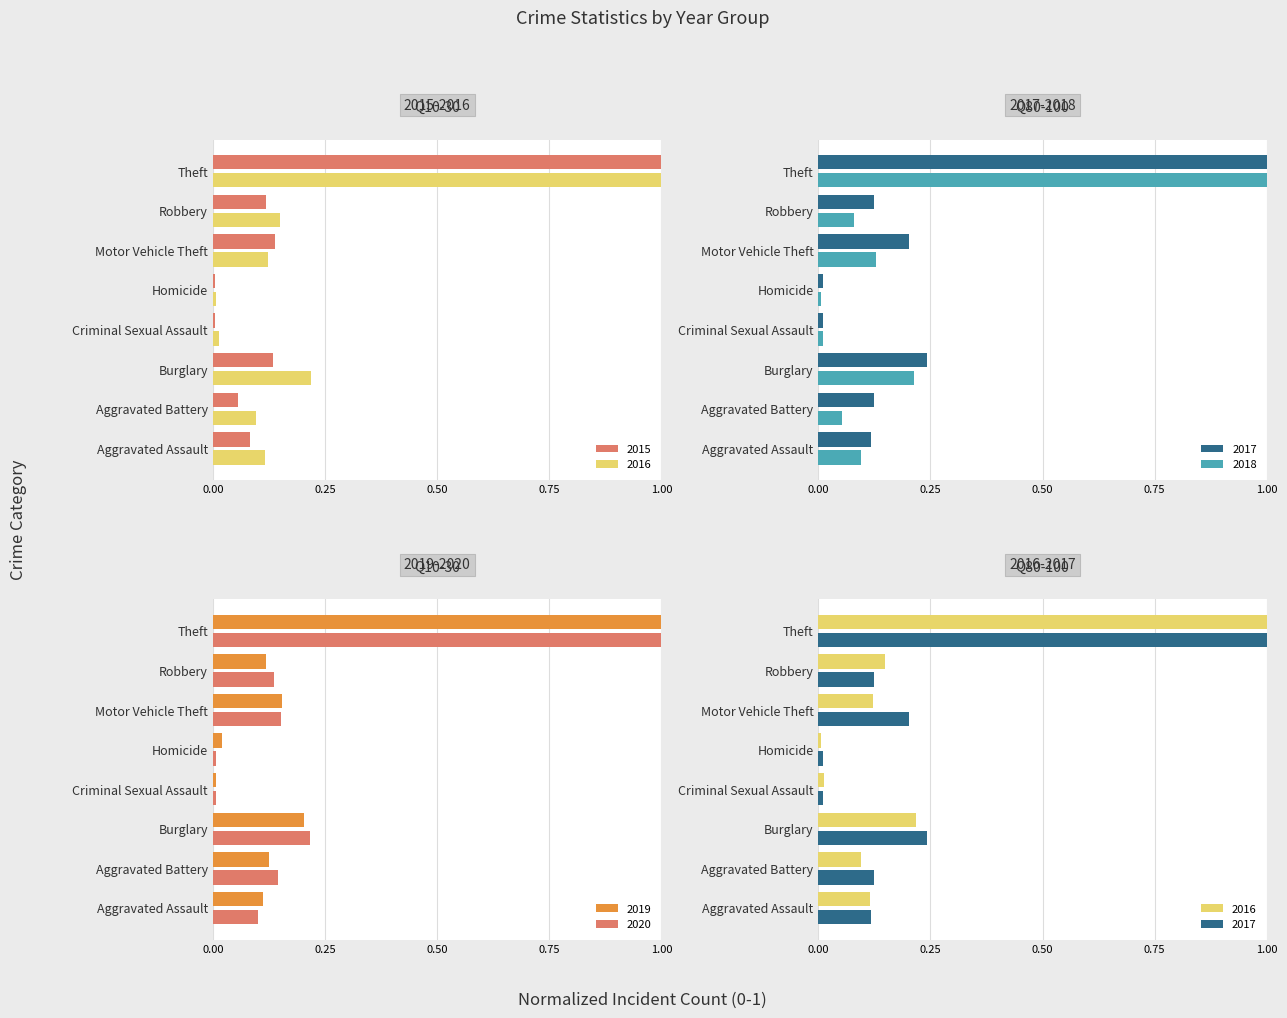

What is the label of the 6th bar from the right?

Burglary